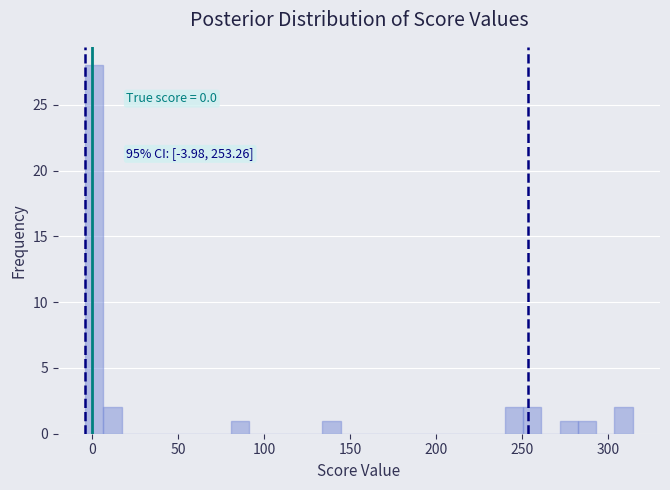

Read against the x-axis, roughly where is the centre of the tallest bar?

0